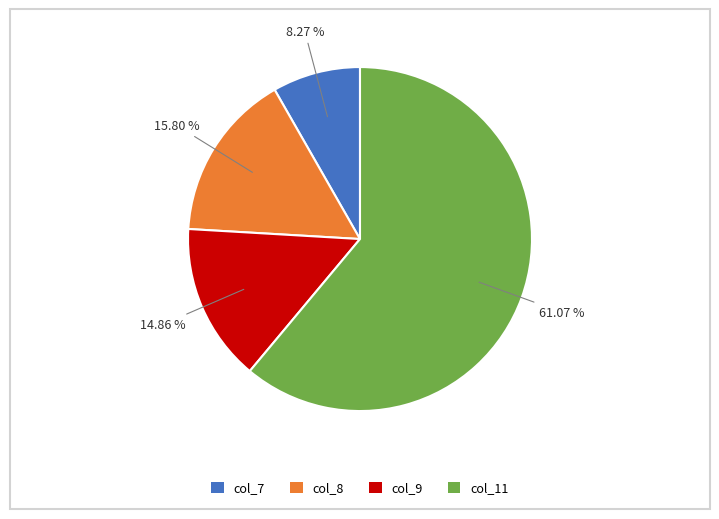

Approximately how many times larger is the value at col_9 compared to col_7?

1.8